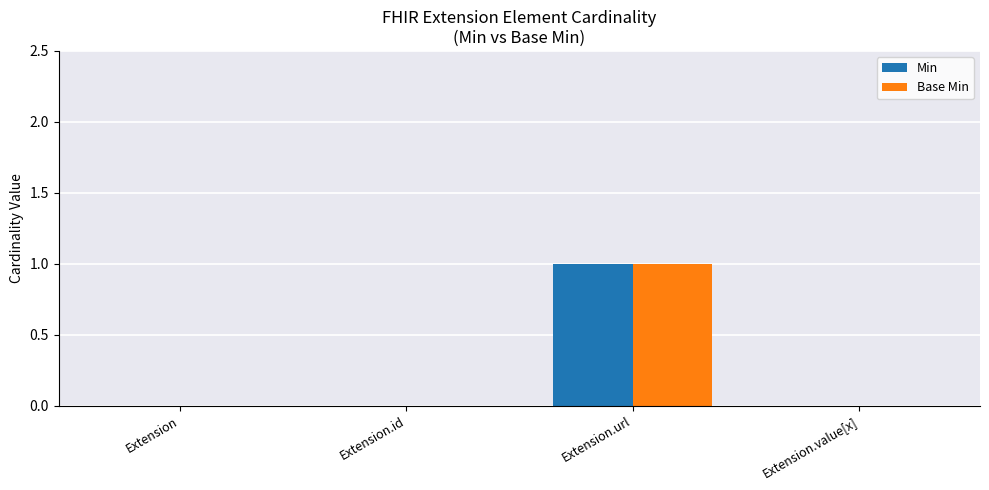

Reading left to right, extract all data points from this chart.

Min: 0	0	1	0
Base Min: 0	0	1	0